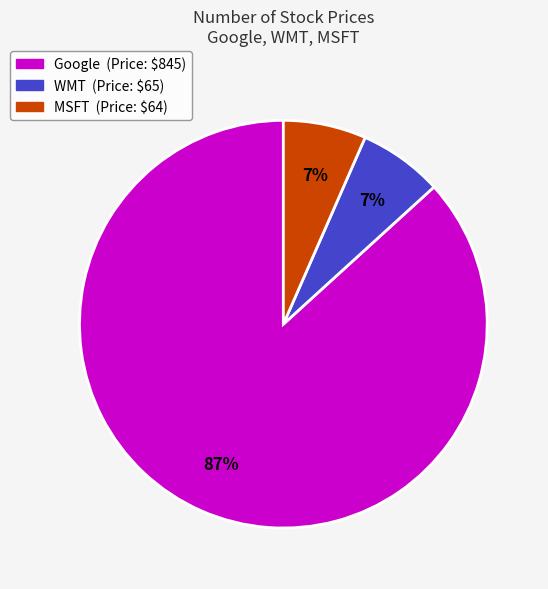

The WMT (Price: $65) slice represents 7% of the pie. True or false?

True